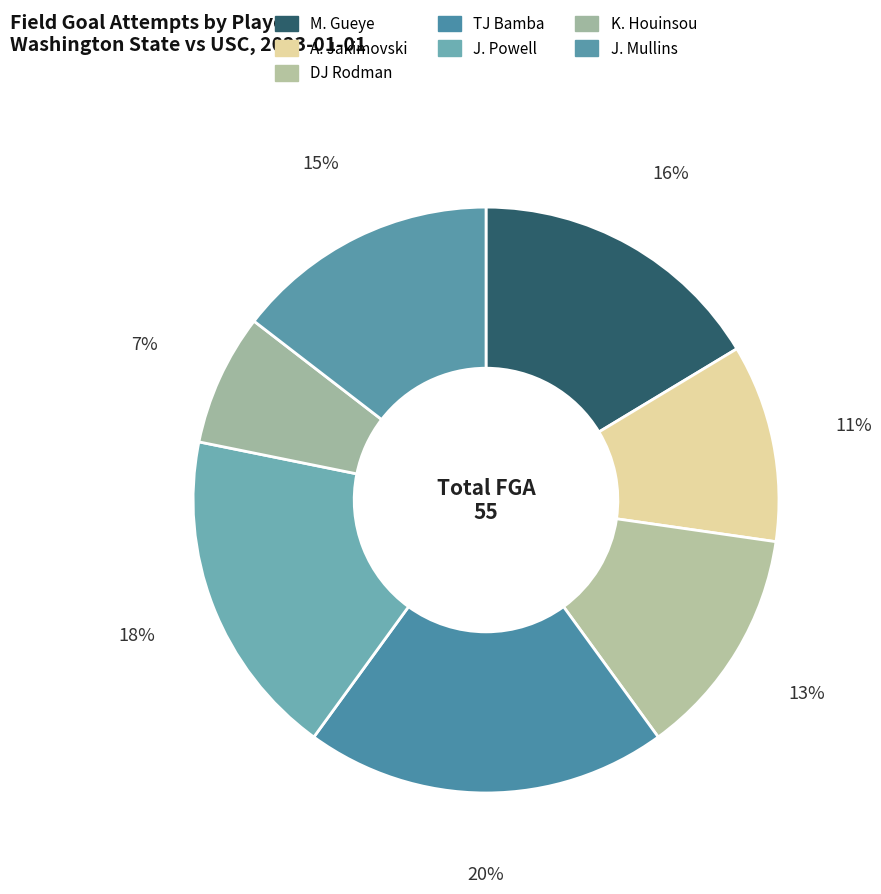

Count the number of slices in the pie.

7